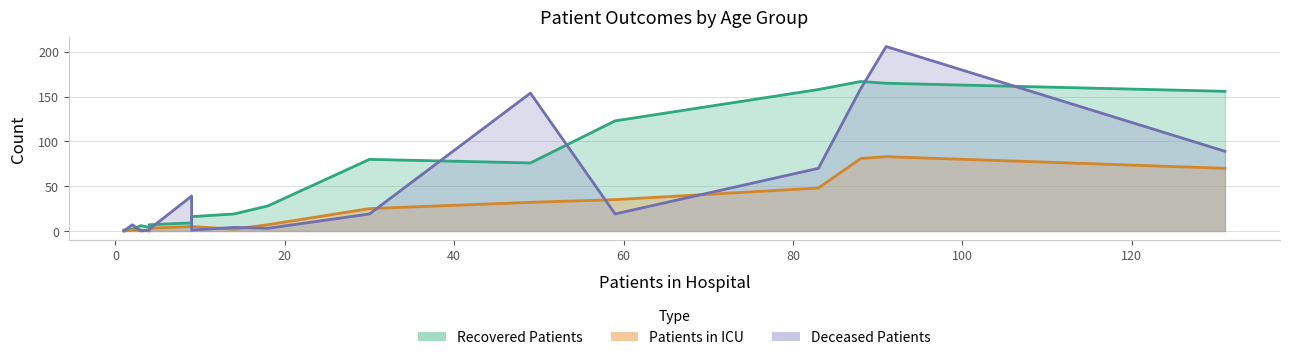

How many intersections are there between recovered_patients and deceased_patients?

2